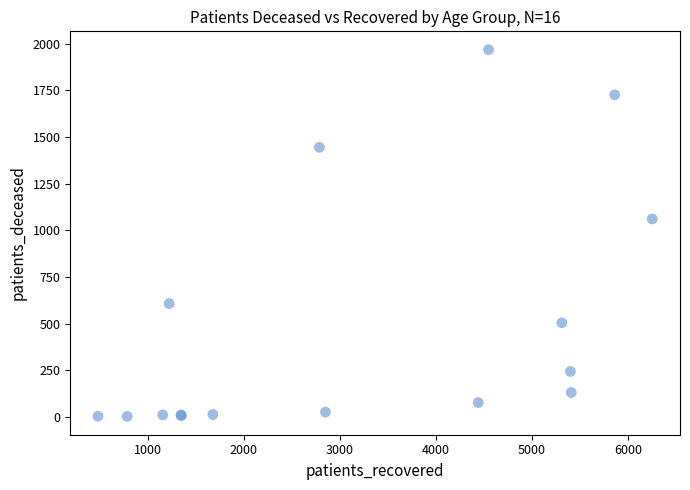

What Y value in the scatter plot is closest to 985?

1061